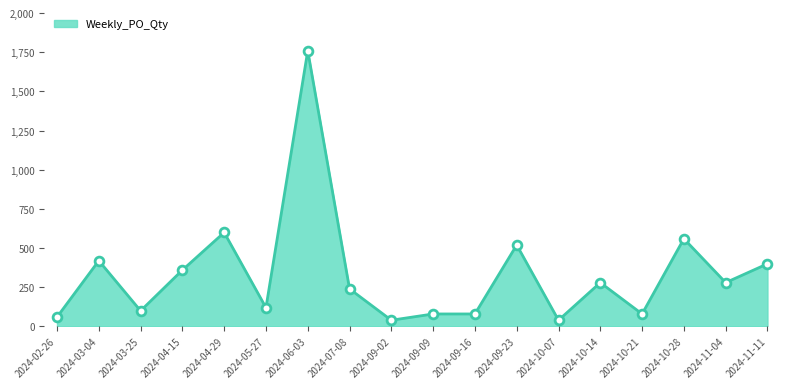

What is the change in value from 2024-04-15 to 2024-04-29?

+240